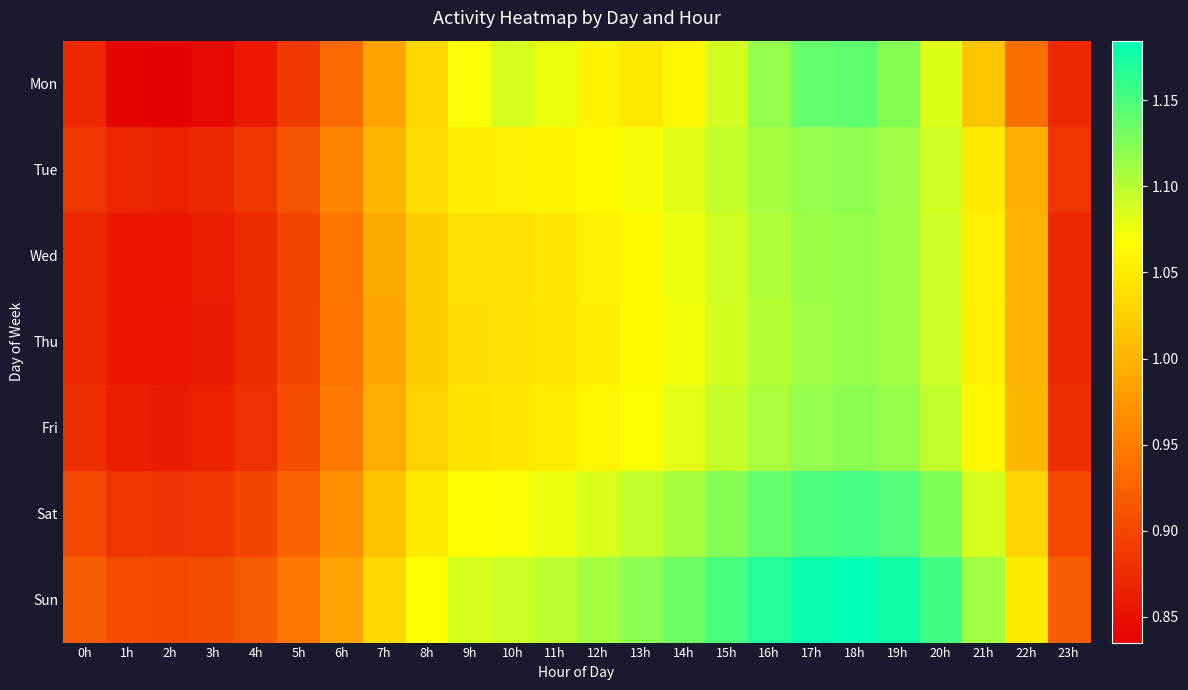

Reading left to right, extract all data points from this chart.

Mon: 0h=0.9	1h=0.8	2h=0.8	3h=0.8	4h=0.9	5h=0.9	6h=0.9	7h=1.0	8h=1.0	9h=1.1	10h=1.1	11h=1.1	12h=1.1	13h=1.0	14h=1.1	15h=1.1	16h=1.1	17h=1.1	18h=1.1	19h=1.1	20h=1.1	21h=1.0	22h=0.9	23h=0.9
Tue: 0h=0.9	1h=0.9	2h=0.9	3h=0.9	4h=0.9	5h=0.9	6h=1.0	7h=1.0	8h=1.0	9h=1.1	10h=1.1	11h=1.1	12h=1.1	13h=1.1	14h=1.1	15h=1.1	16h=1.1	17h=1.1	18h=1.1	19h=1.1	20h=1.1	21h=1.0	22h=1.0	23h=0.9
Wed: 0h=0.9	1h=0.9	2h=0.9	3h=0.9	4h=0.9	5h=0.9	6h=0.9	7h=1.0	8h=1.0	9h=1.0	10h=1.0	11h=1.0	12h=1.1	13h=1.1	14h=1.1	15h=1.1	16h=1.1	17h=1.1	18h=1.1	19h=1.1	20h=1.1	21h=1.1	22h=1.0	23h=0.9
Thu: 0h=0.9	1h=0.9	2h=0.9	3h=0.9	4h=0.9	5h=0.9	6h=0.9	7h=1.0	8h=1.0	9h=1.0	10h=1.0	11h=1.0	12h=1.1	13h=1.1	14h=1.1	15h=1.1	16h=1.1	17h=1.1	18h=1.1	19h=1.1	20h=1.1	21h=1.1	22h=1.0	23h=0.9
Fri: 0h=0.9	1h=0.9	2h=0.9	3h=0.9	4h=0.9	5h=0.9	6h=0.9	7h=1.0	8h=1.0	9h=1.0	10h=1.0	11h=1.1	12h=1.1	13h=1.1	14h=1.1	15h=1.1	16h=1.1	17h=1.1	18h=1.1	19h=1.1	20h=1.1	21h=1.1	22h=1.0	23h=0.9
Sat: 0h=0.9	1h=0.9	2h=0.9	3h=0.9	4h=0.9	5h=0.9	6h=1.0	7h=1.0	8h=1.0	9h=1.1	10h=1.1	11h=1.1	12h=1.1	13h=1.1	14h=1.1	15h=1.1	16h=1.1	17h=1.1	18h=1.2	19h=1.1	20h=1.1	21h=1.1	22h=1.0	23h=0.9
Sun: 0h=0.9	1h=0.9	2h=0.9	3h=0.9	4h=0.9	5h=0.9	6h=1.0	7h=1.0	8h=1.1	9h=1.1	10h=1.1	11h=1.1	12h=1.1	13h=1.1	14h=1.1	15h=1.2	16h=1.2	17h=1.2	18h=1.2	19h=1.2	20h=1.2	21h=1.1	22h=1.0	23h=0.9